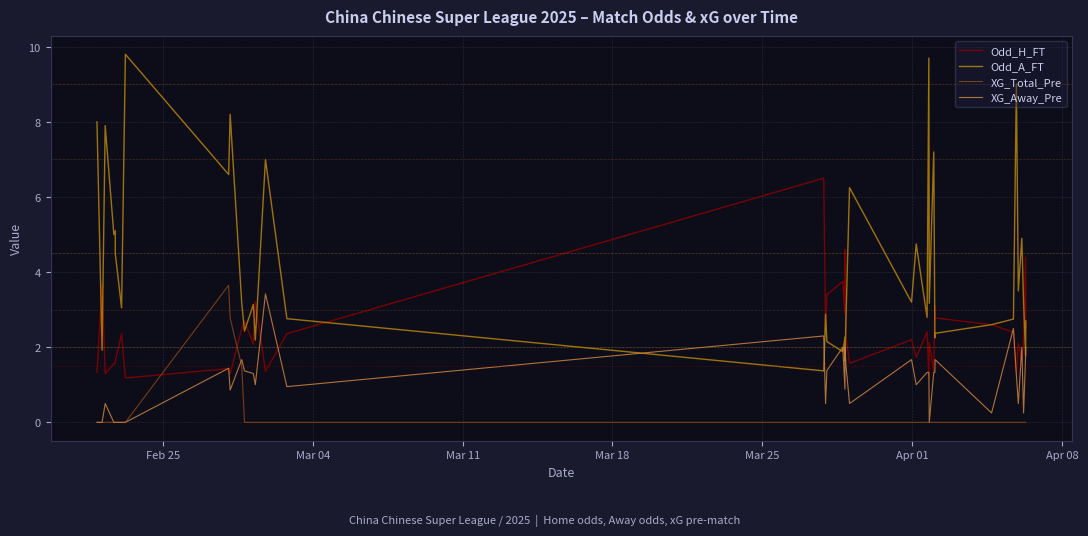

What is the sum of all Odd_A_FT values?

167.9